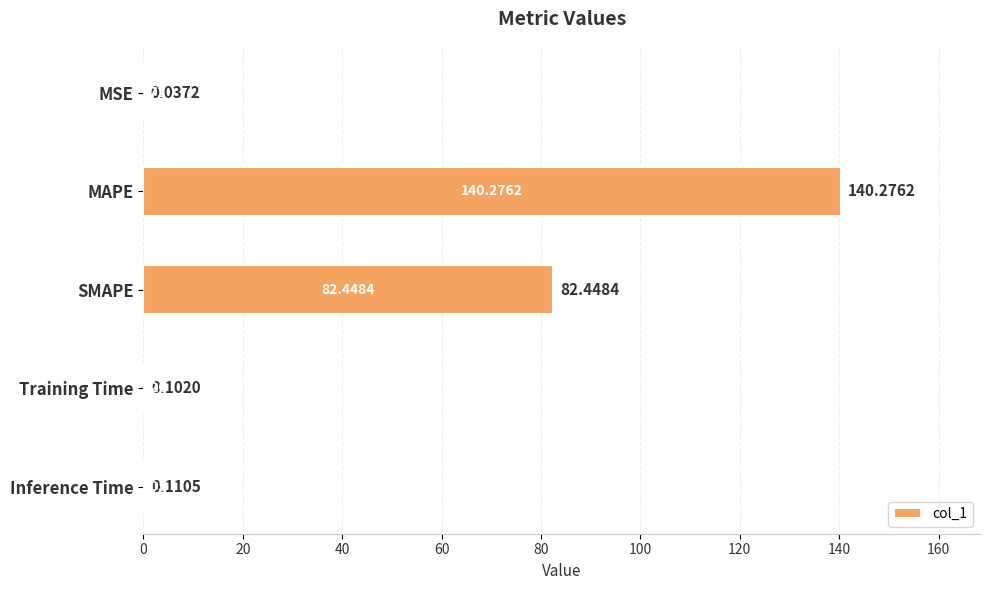

What is the maximum value shown in the chart?

140.3